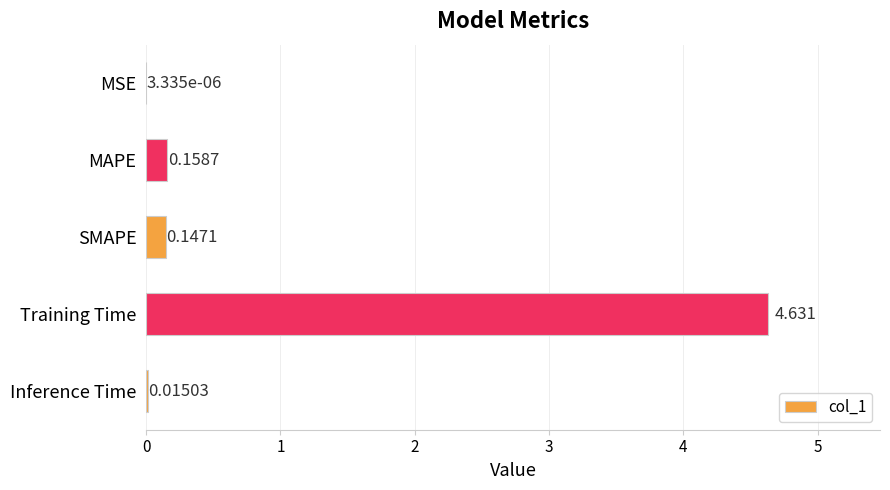

How many categories are shown in the chart?

5